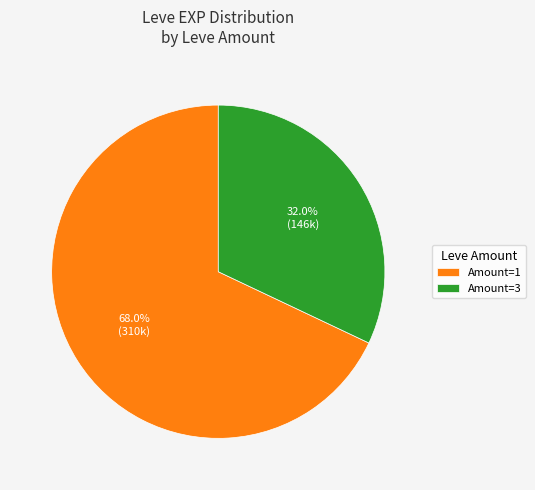

Does any single category account for the majority?

Yes